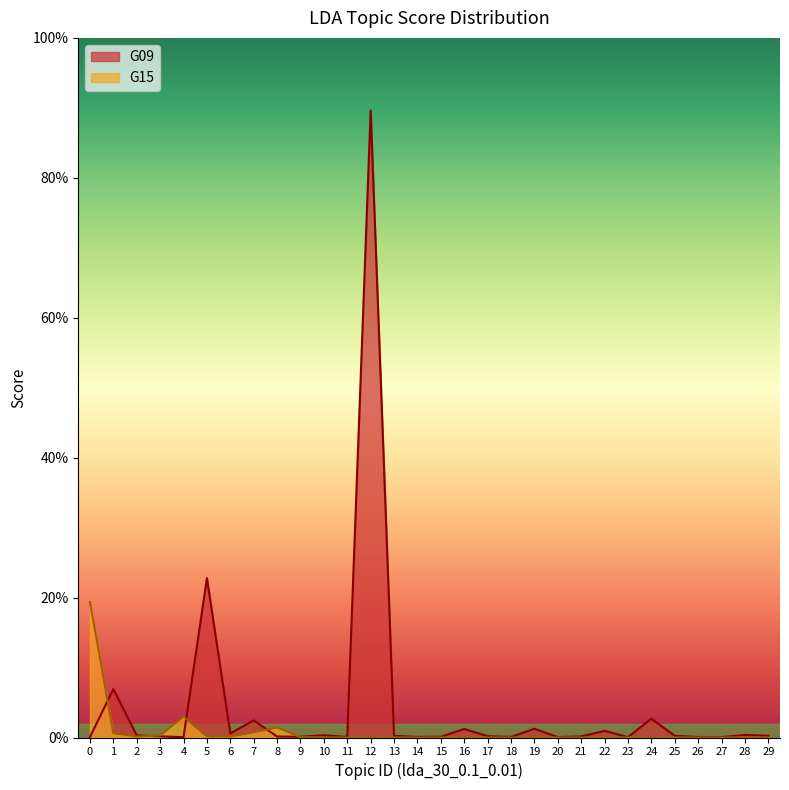

What is the value of the G09 point at the 13th from the left?

0.9